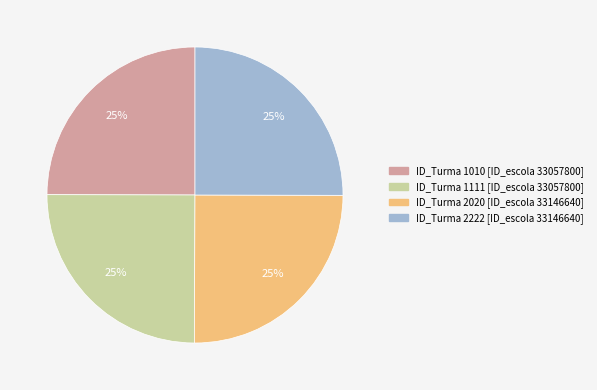

How many segments does this pie chart have?

4